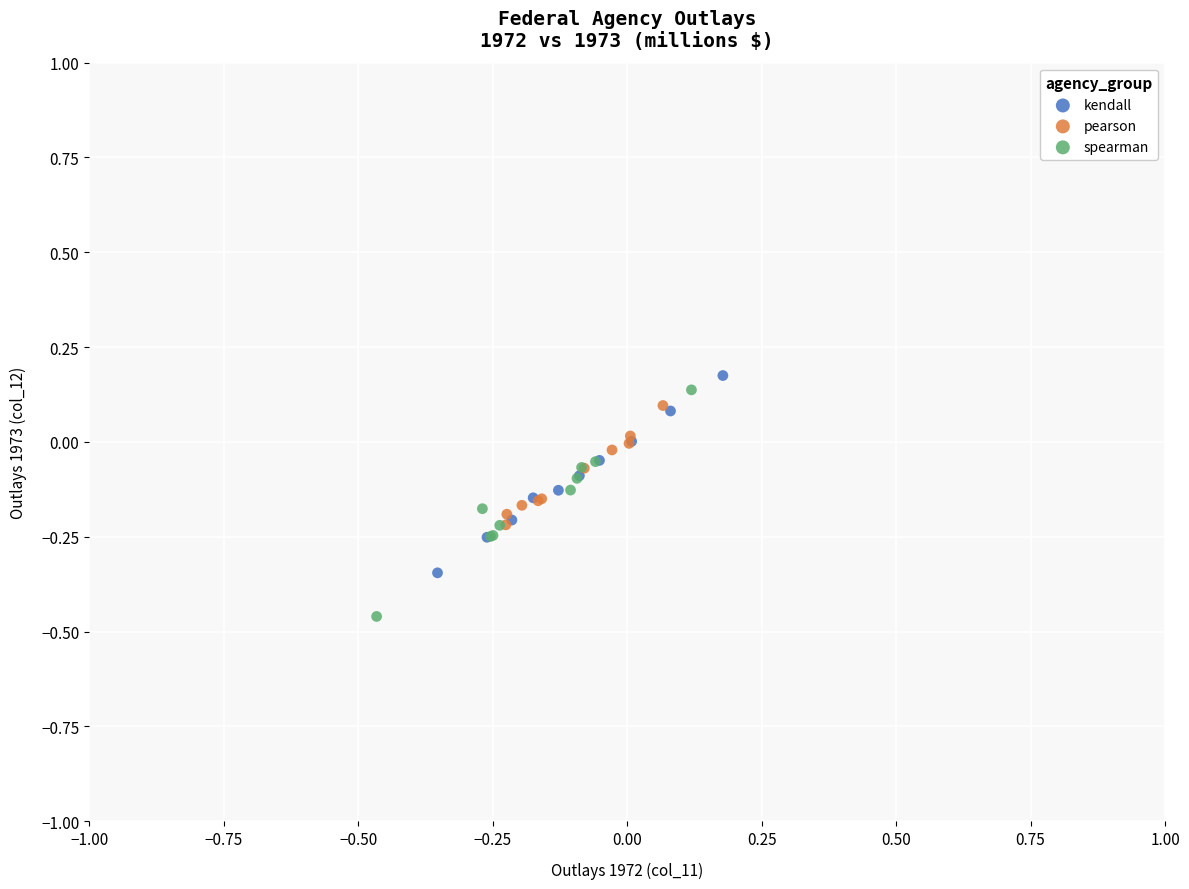

Which series has the widest spread of Y values?

spearman